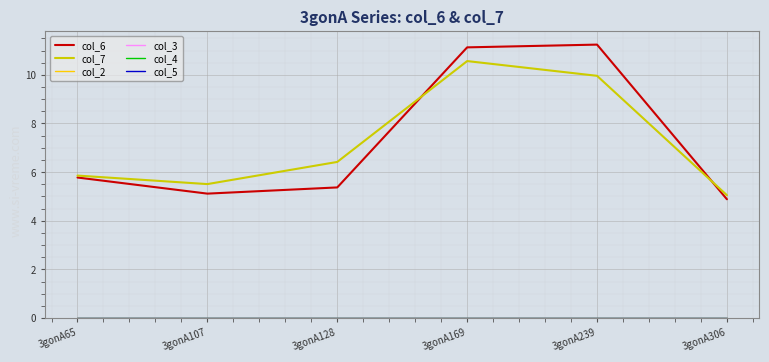

Which category has the highest value across all series?

3gonA239